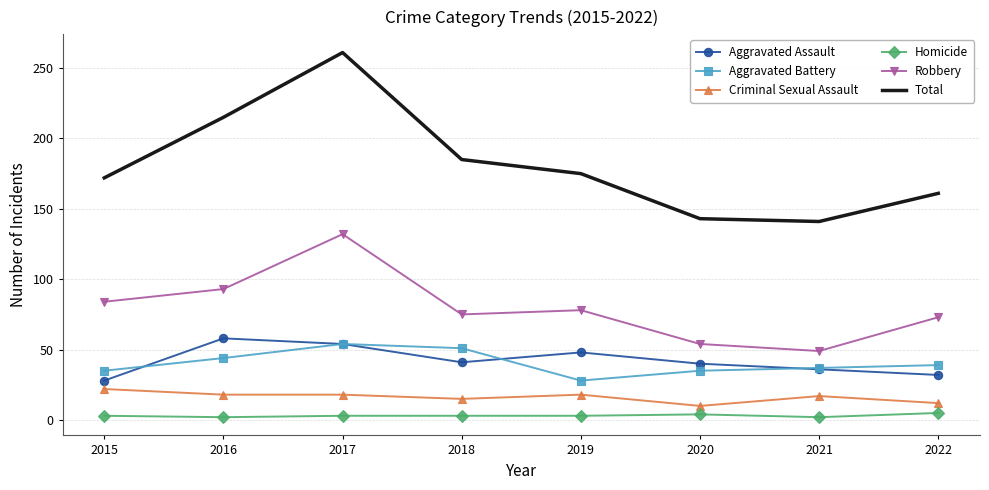

True or false: Criminal Sexual Assault and Aggravated Battery cross at least once.

False